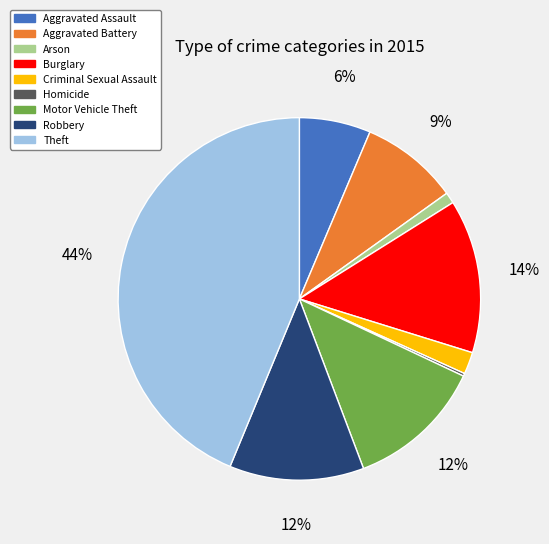

Does Theft represent more than half of the total?

No